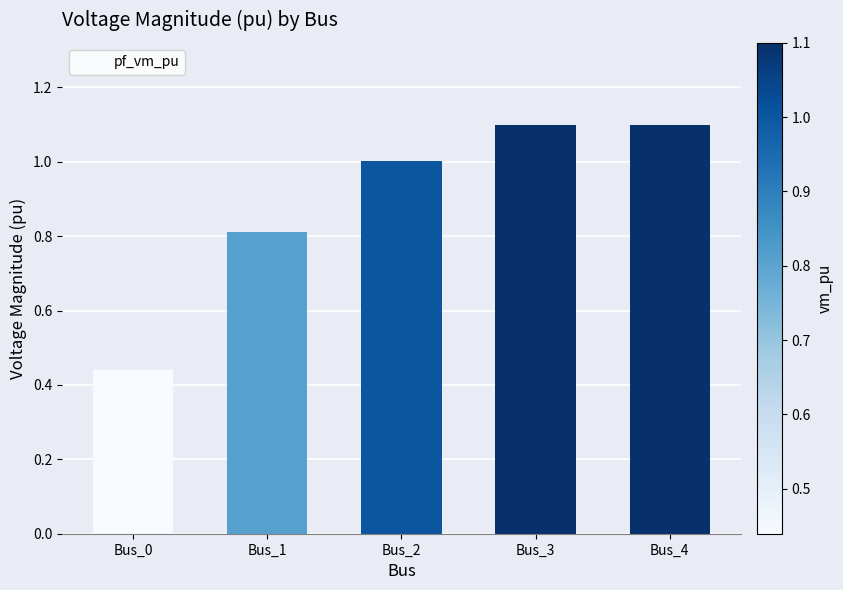

Count the number of categories in the chart.

5